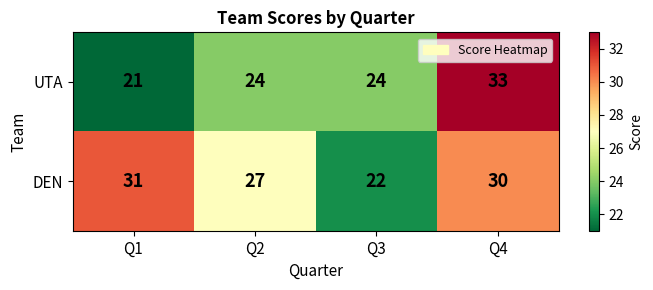

Reading left to right, extract all data points from this chart.

UTA: Q1=21	Q2=24	Q3=24	Q4=33
DEN: Q1=31	Q2=27	Q3=22	Q4=30